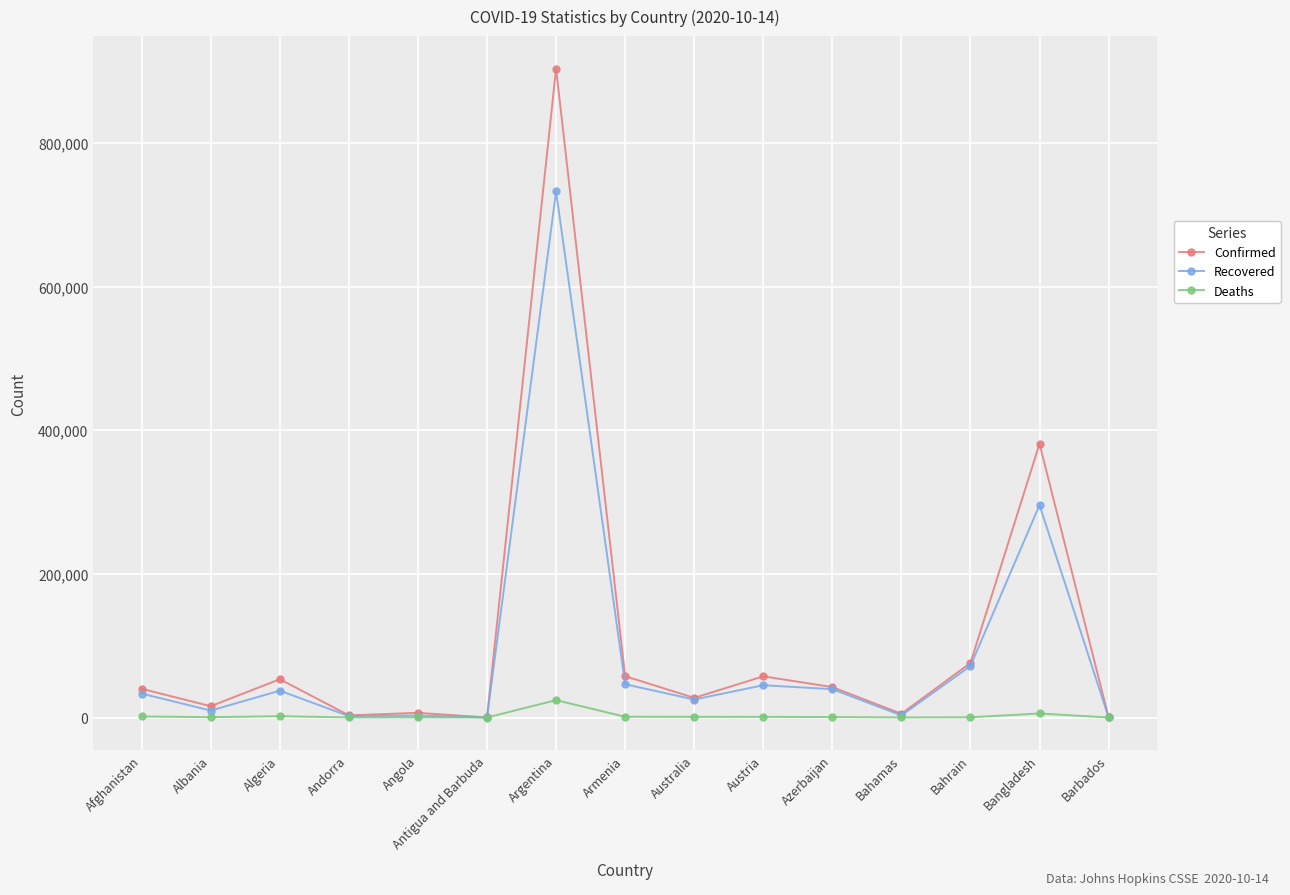

Is the value of Confirmed at Australia greater than the value of Recovered at Albania?

Yes